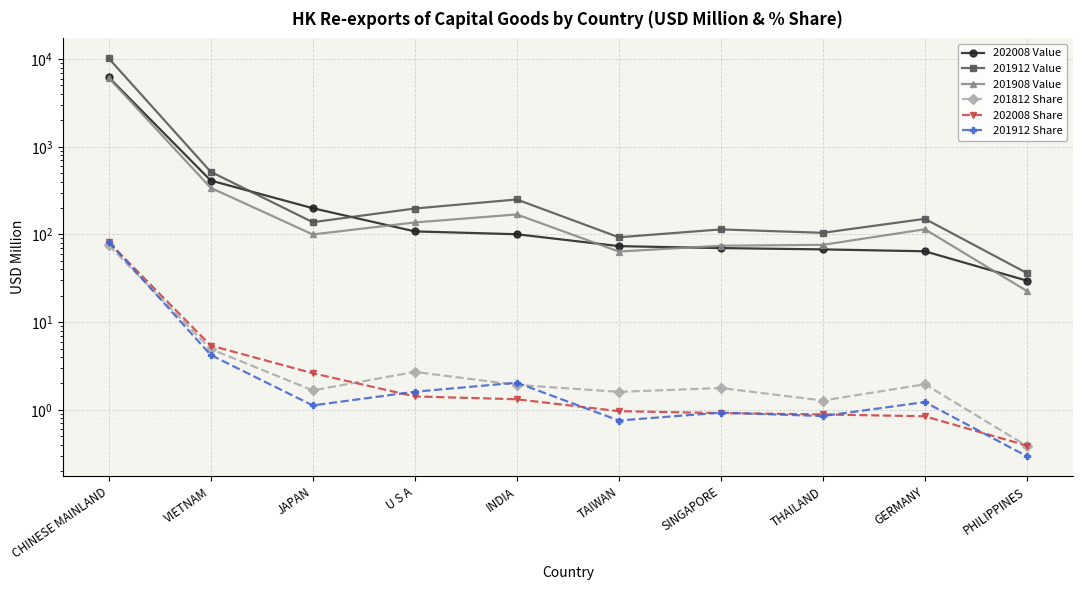

Count the number of categories in the chart.

10